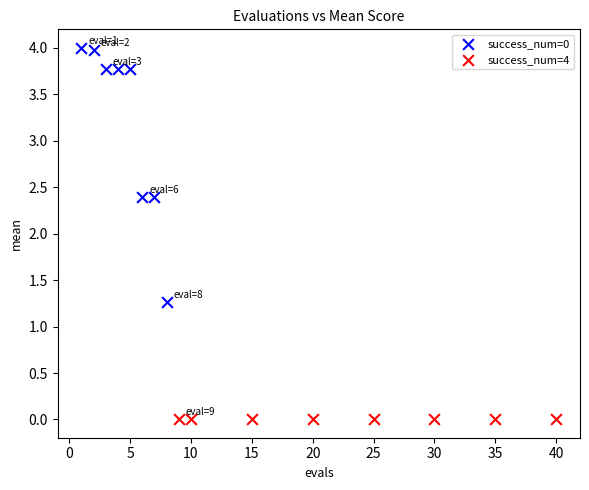

Which series contains the lowest Y value?

success_num=4